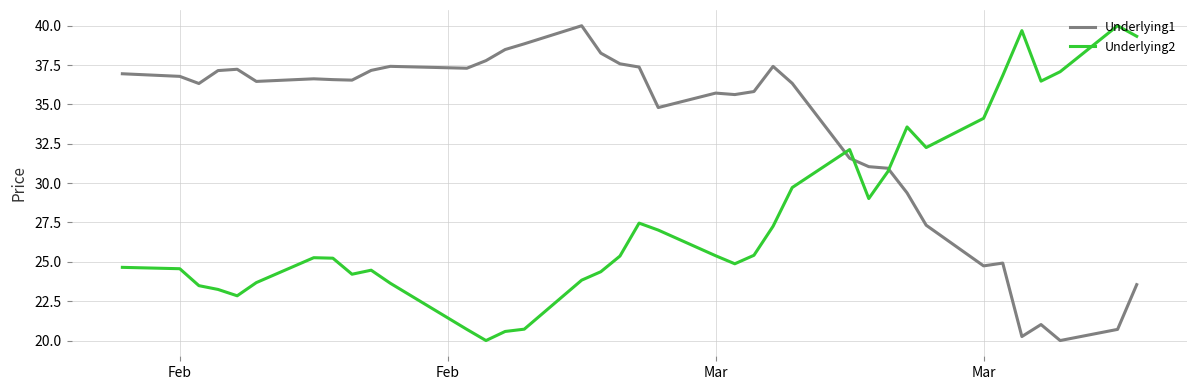

What is the maximum value shown in the chart?

40.0